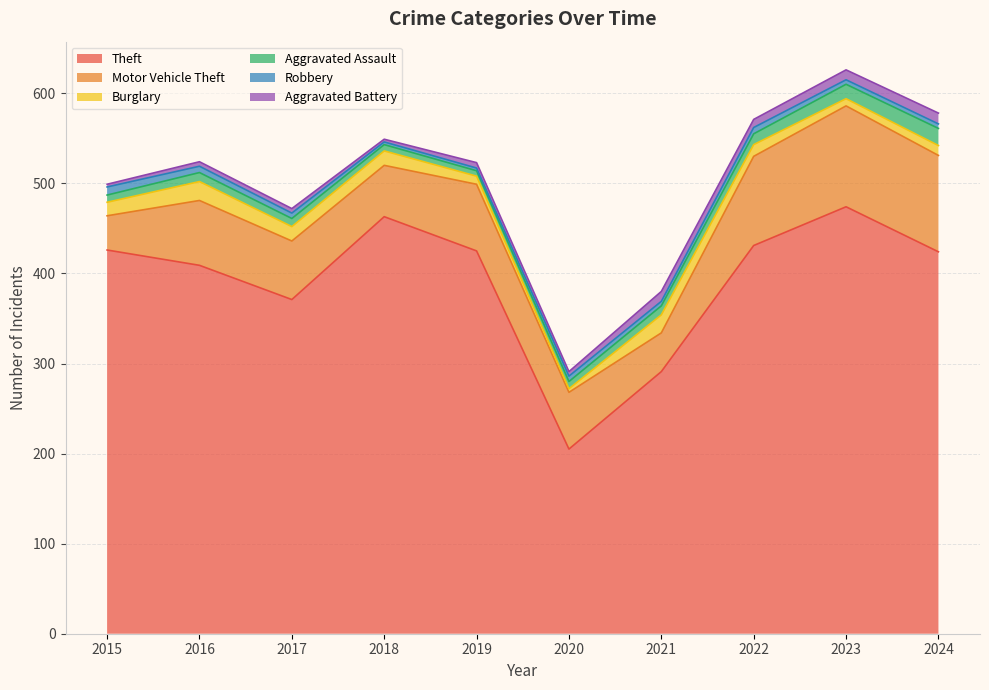

Reading right to left, extract all data points from this chart.

Theft: 424	474	431	291	205	425	463	371	409	426
Motor Vehicle Theft: 107	112	99	43	63	74	57	65	72	38
Burglary: 11	8	13	20	4	9	16	16	21	15
Aggravated Assault: 19	16	12	10	8	6	7	9	10	8
Robbery: 5	5	7	5	6	3	3	6	7	9
Aggravated Battery: 12	11	9	11	5	6	3	5	5	3